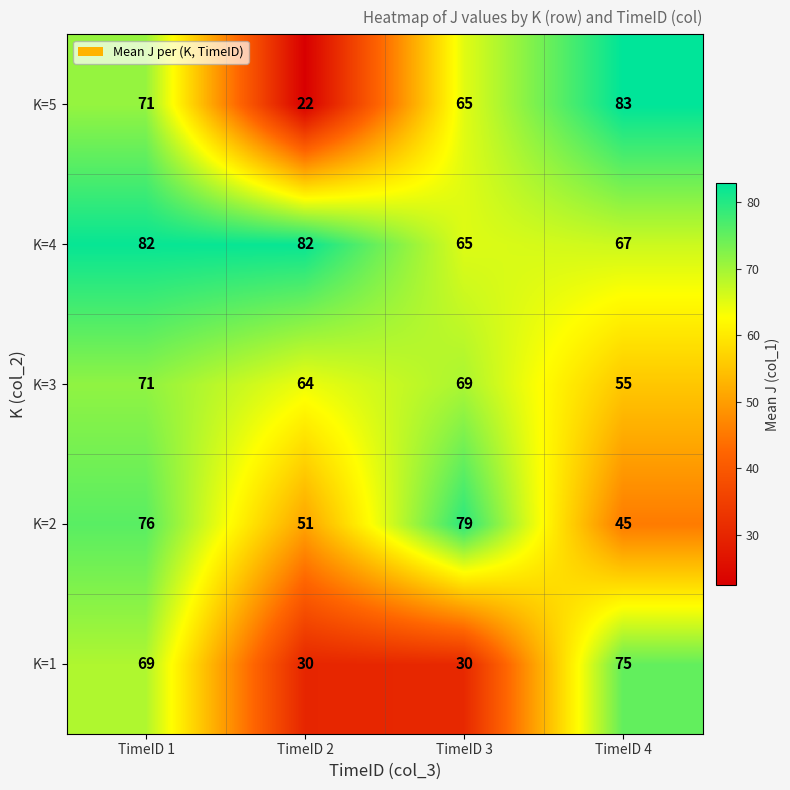

The K=3 series shows 44 at TimeID 1. True or false?

False